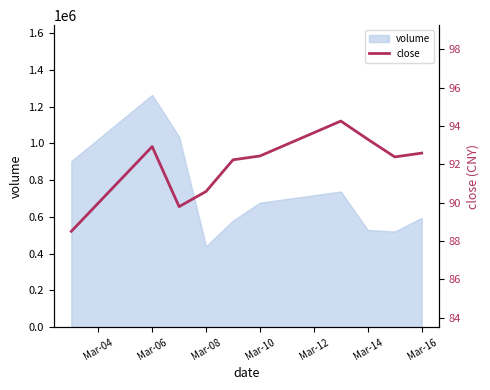

The value of volume at Mar-14 is 528786. True or false?

True